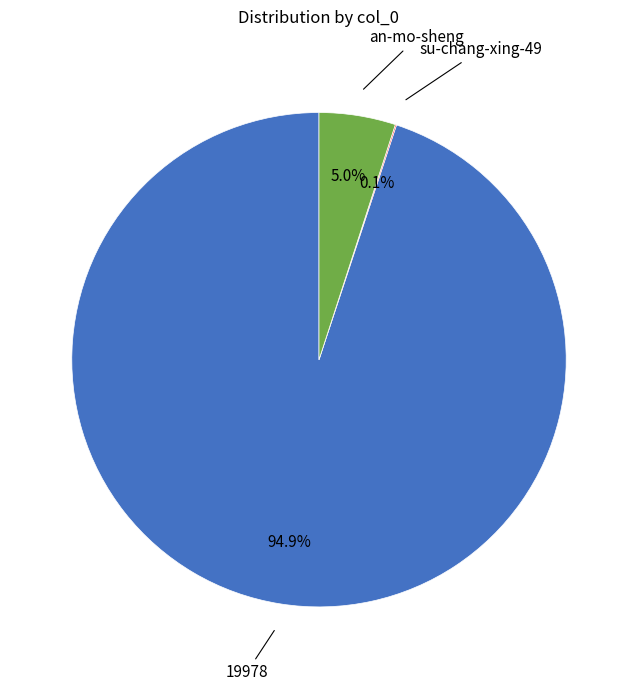

Is there a majority slice in this chart?

Yes